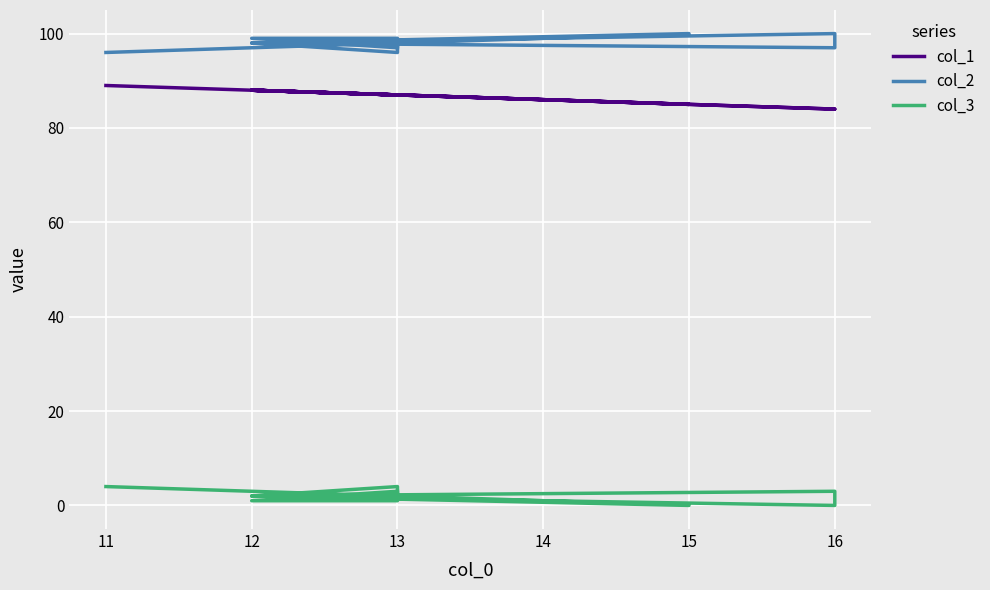

What is the average value of the col_1 series?

87